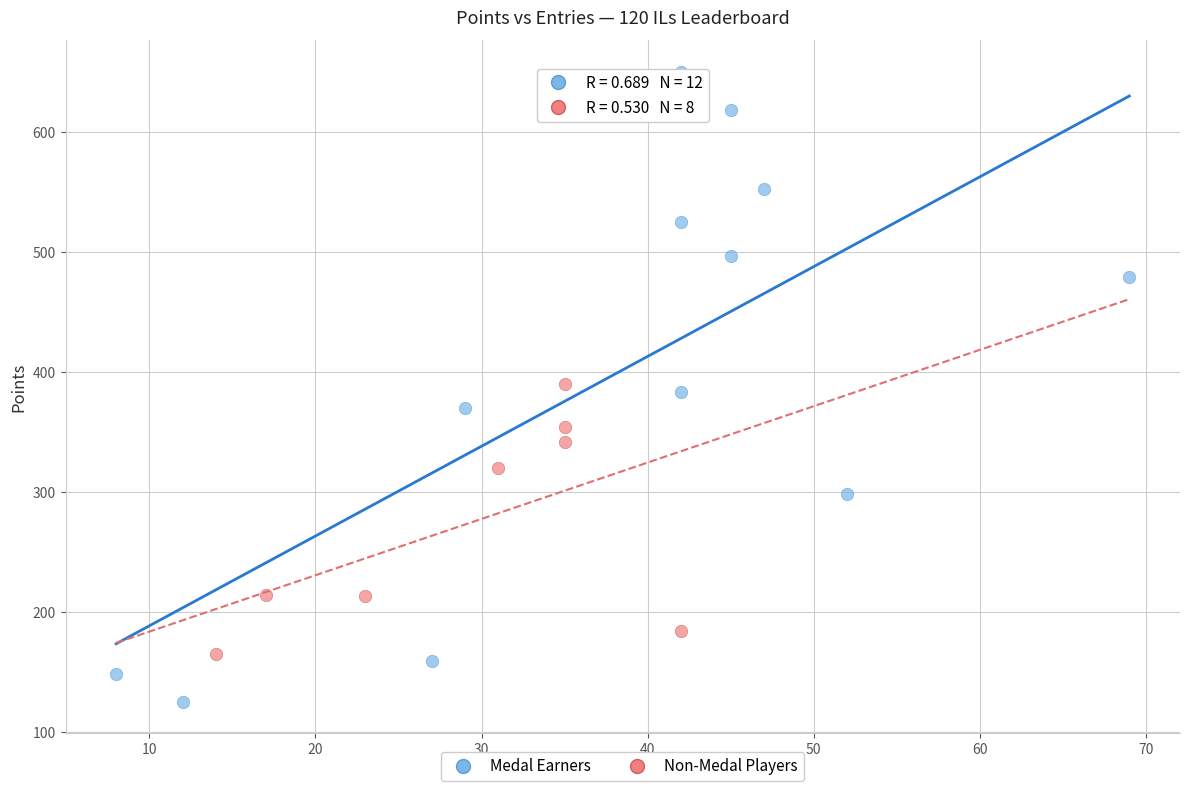

Which series contains the lowest Y value?

Medal Earners